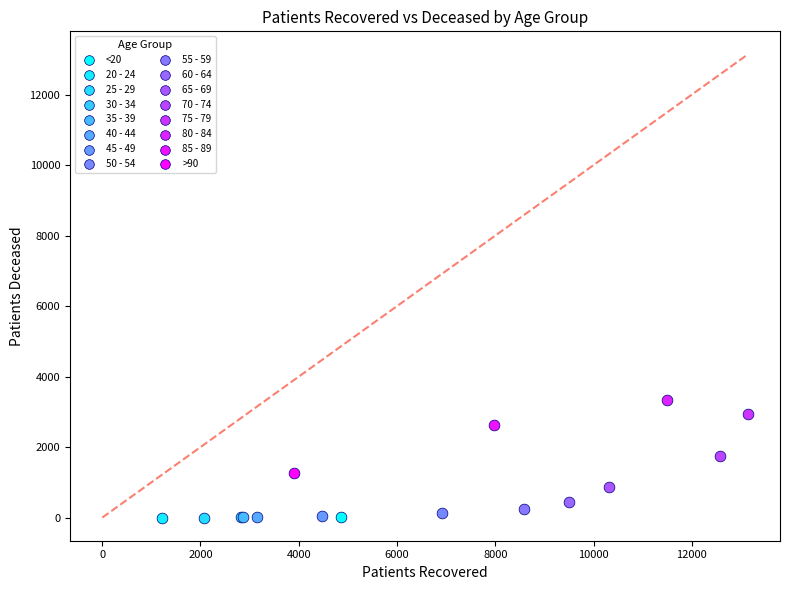

Which series contains the highest Y value?

80 - 84